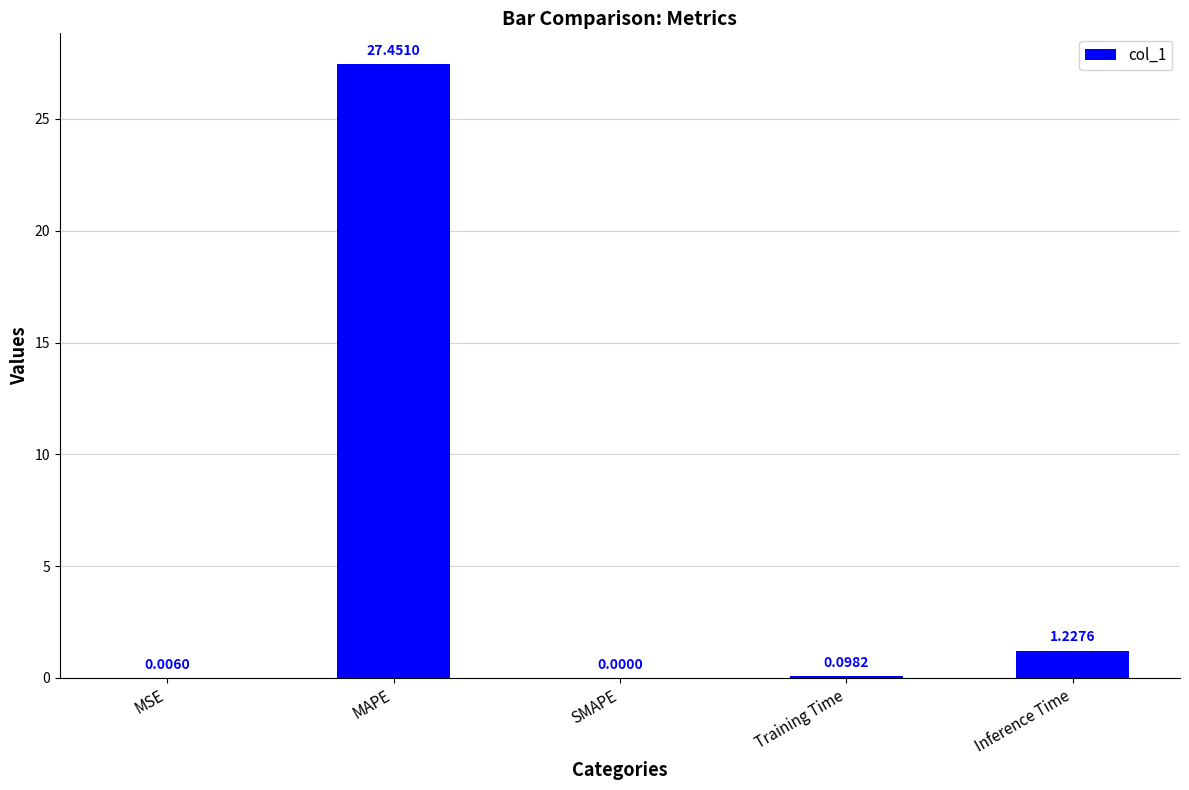

The value at MAPE is 27.5. True or false?

True